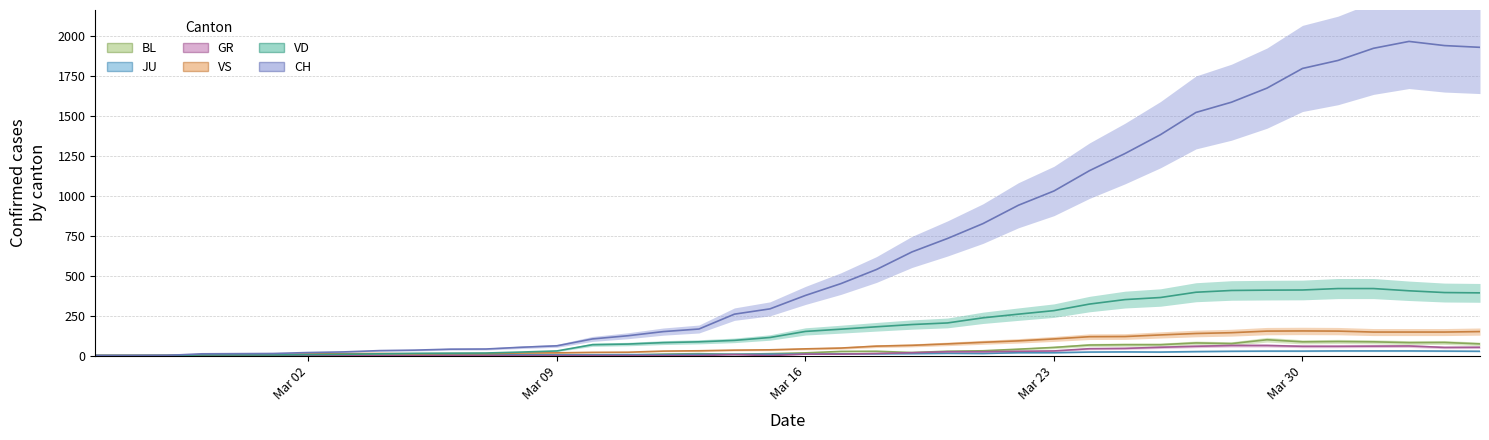

How many data points does each series have?

40